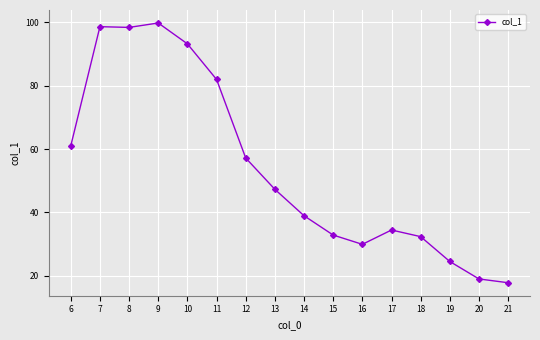

True or false: there are more than 0 points higher than both neighbors.

True